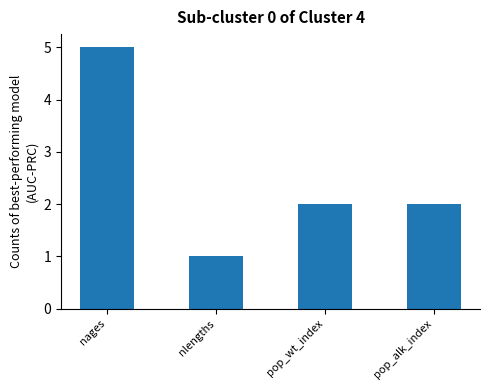

What is the difference between the values at nages and pop_wt_index?

3